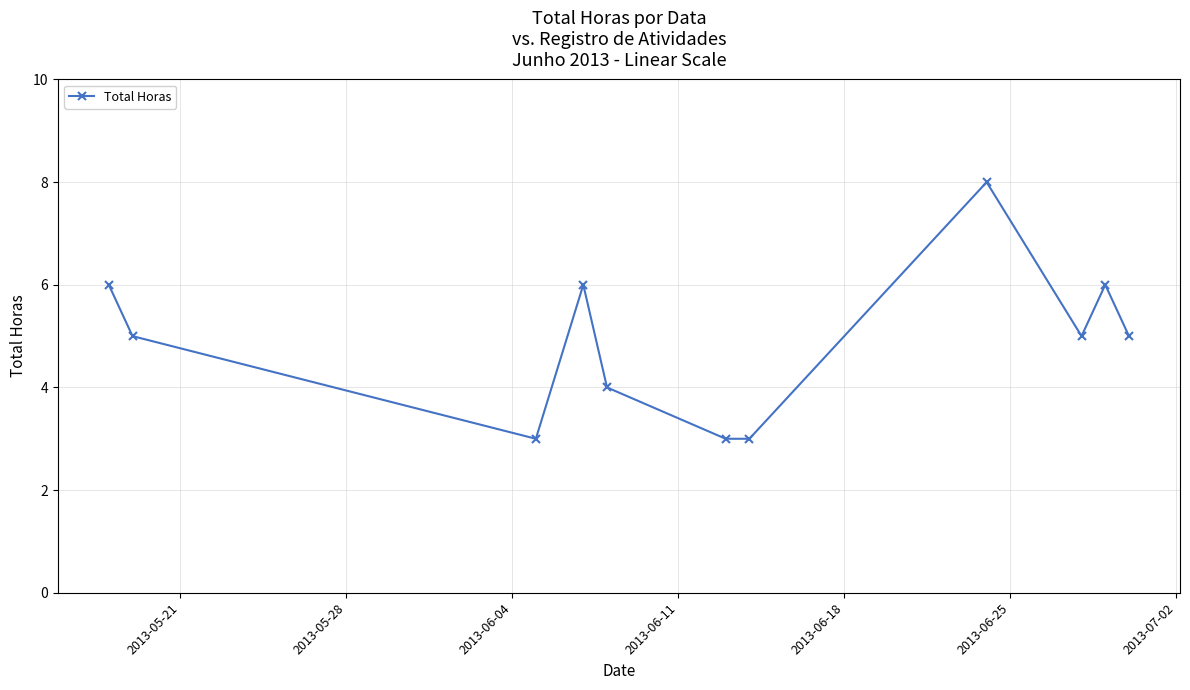

True or false: there are more than 1 points higher than both neighbors.

True